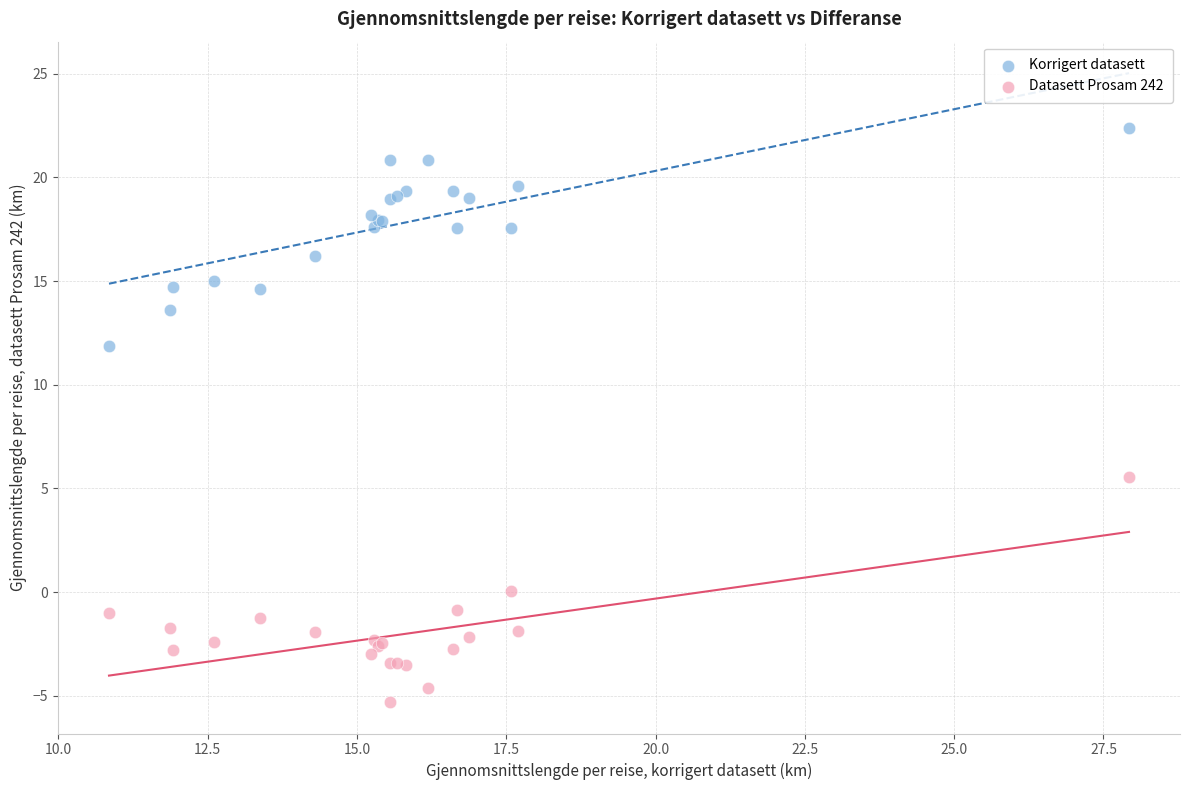

Which series has the widest spread of Y values?

Datasett Prosam 242